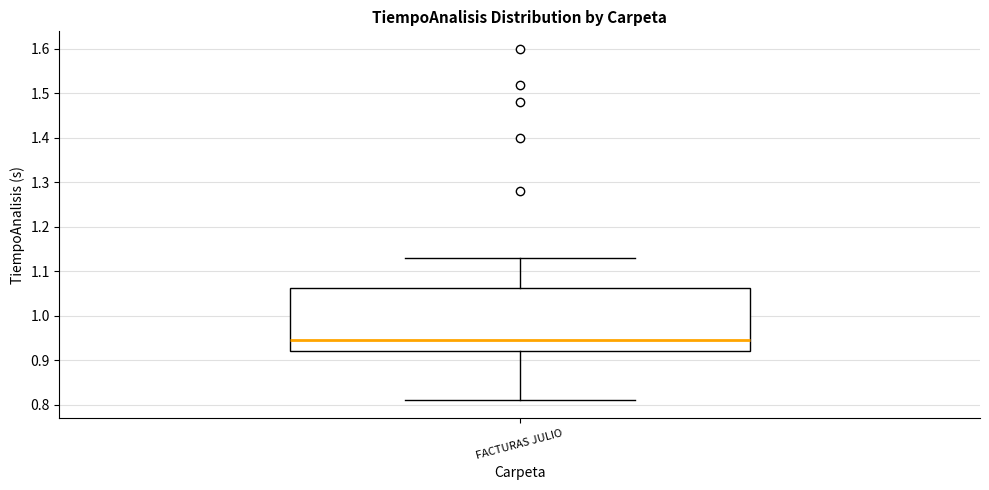

Read this box plot against the y-axis: the position of the median line, the range covered by the box, and the ends of both whiskers. The values are not printed on the chart, so give them approximately, as read against the axis.

median 0.95, box 0.92 to 1.06, whiskers 0.81 to 1.13